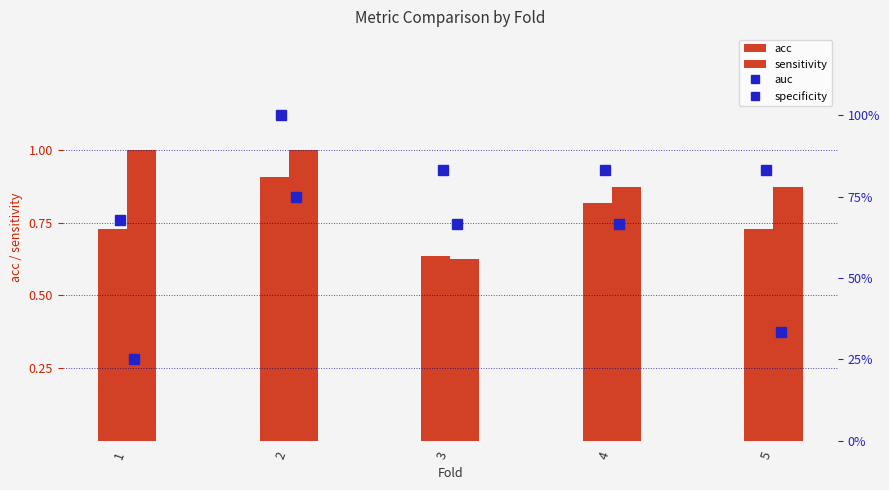

What are all the series names shown in the legend?

acc, sensitivity, auc, specificity